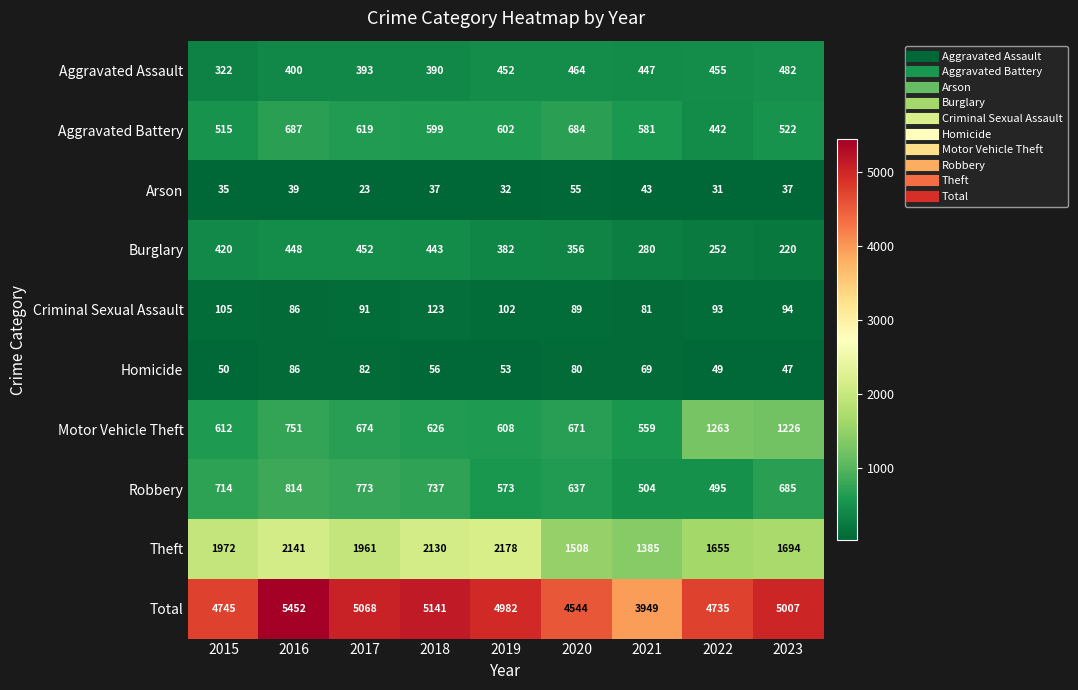

What is the smallest value displayed?

23